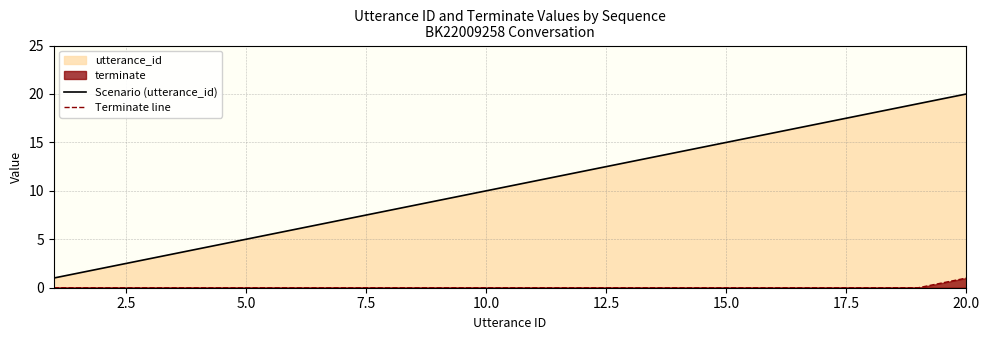

The value of Terminate line at 10.0 is -1. True or false?

False